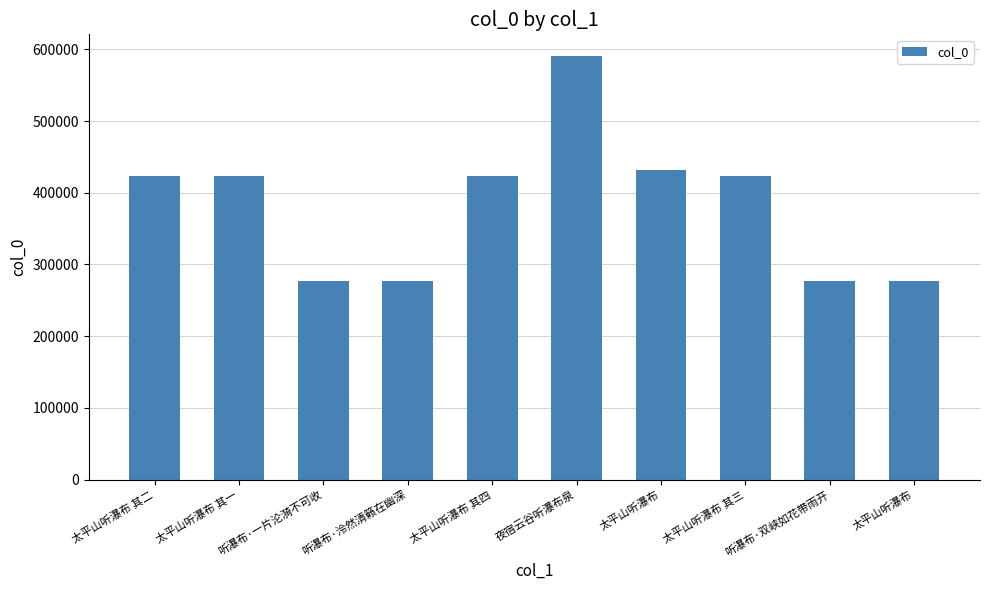

Reading left to right, transcribe all the data shown in this chart.

422916	422915	277444	277442	422918	591394	432422	422917	277443	277441